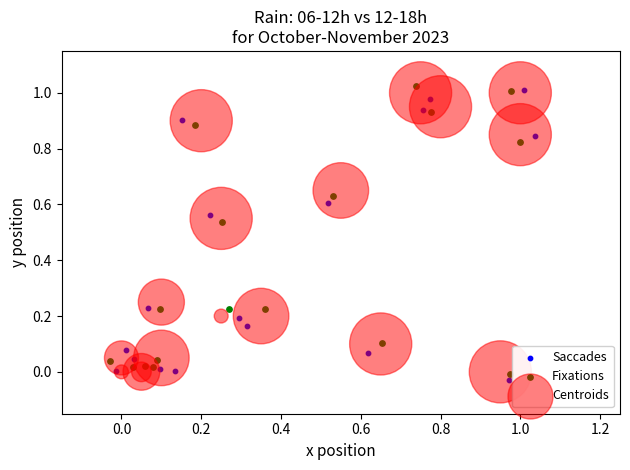

Which series contains the lowest Y value?

Saccades